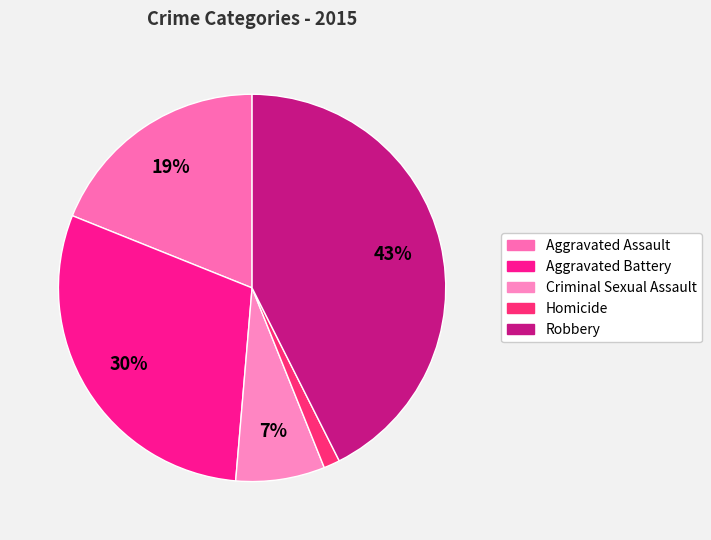

Does Robbery account for over 50% of the chart?

No